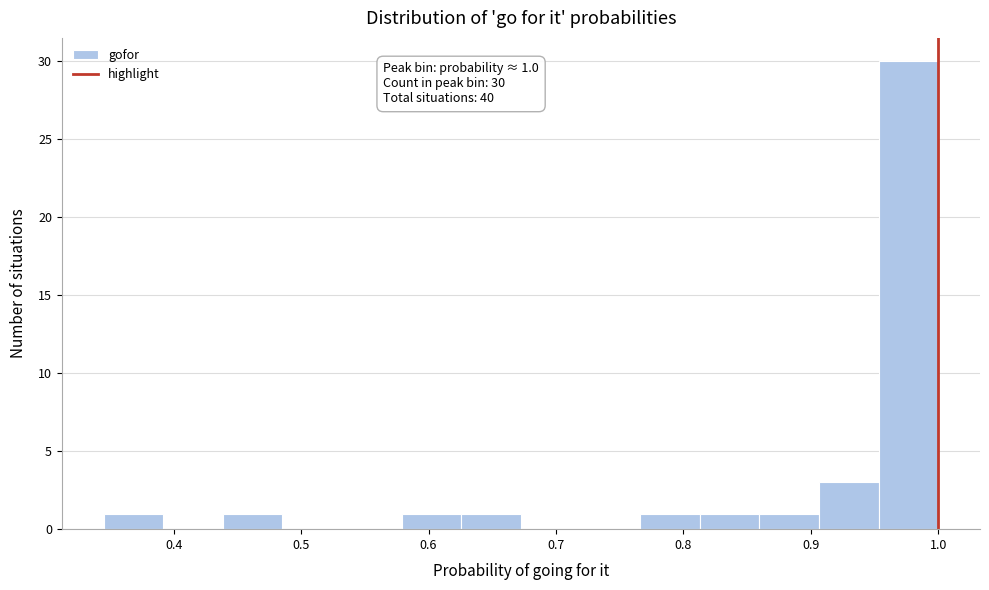

Over which range of the x-axis is the bar tallest?

0.95 to 1.00